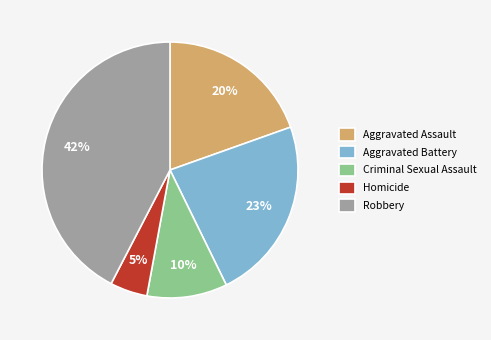

How many segments does this pie chart have?

5